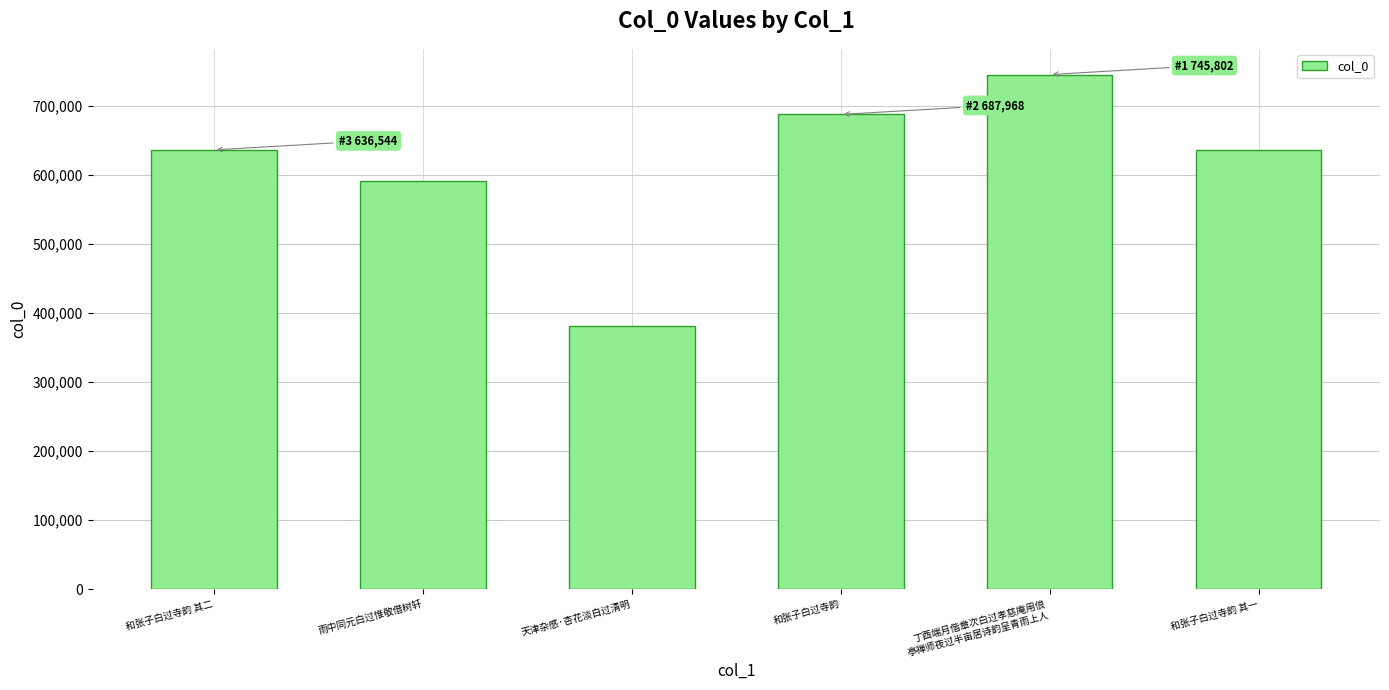

Which label corresponds to the smallest value in the chart?

天津杂感·杏花淡白过清明